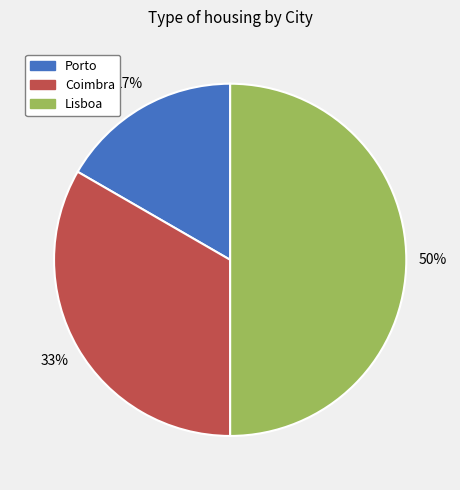

To the nearest percent, what is the difference between the Porto and Lisboa slice percentages?

33%